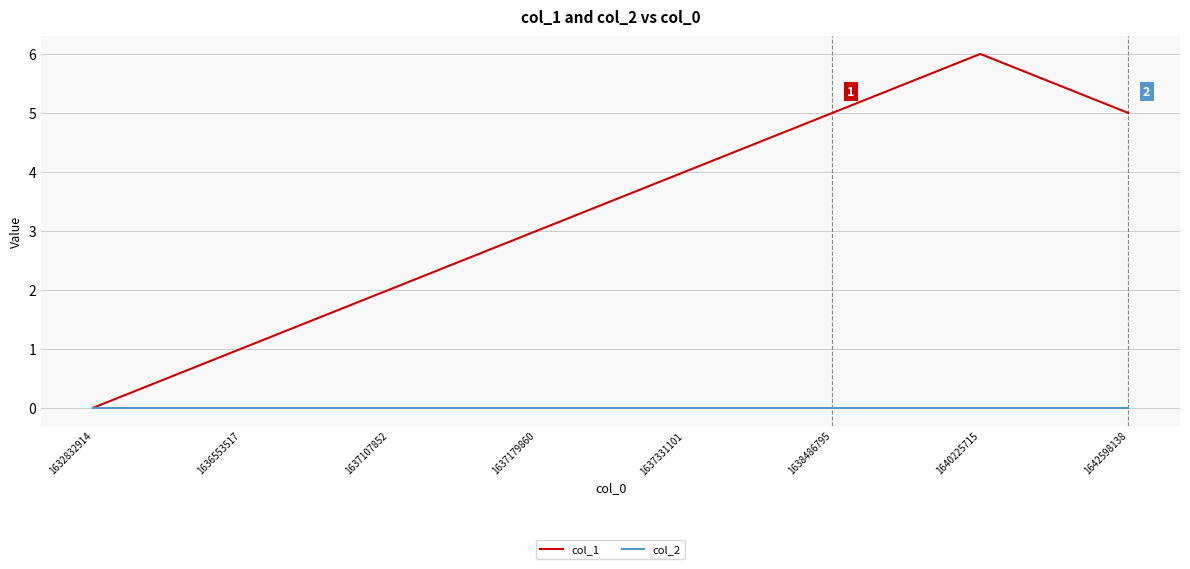

Reading right to left, what are all the values shown in this chart?

col_1: 5	6	5	4	3	2	1	0
col_2: 0	0	0	0	0	0	0	0